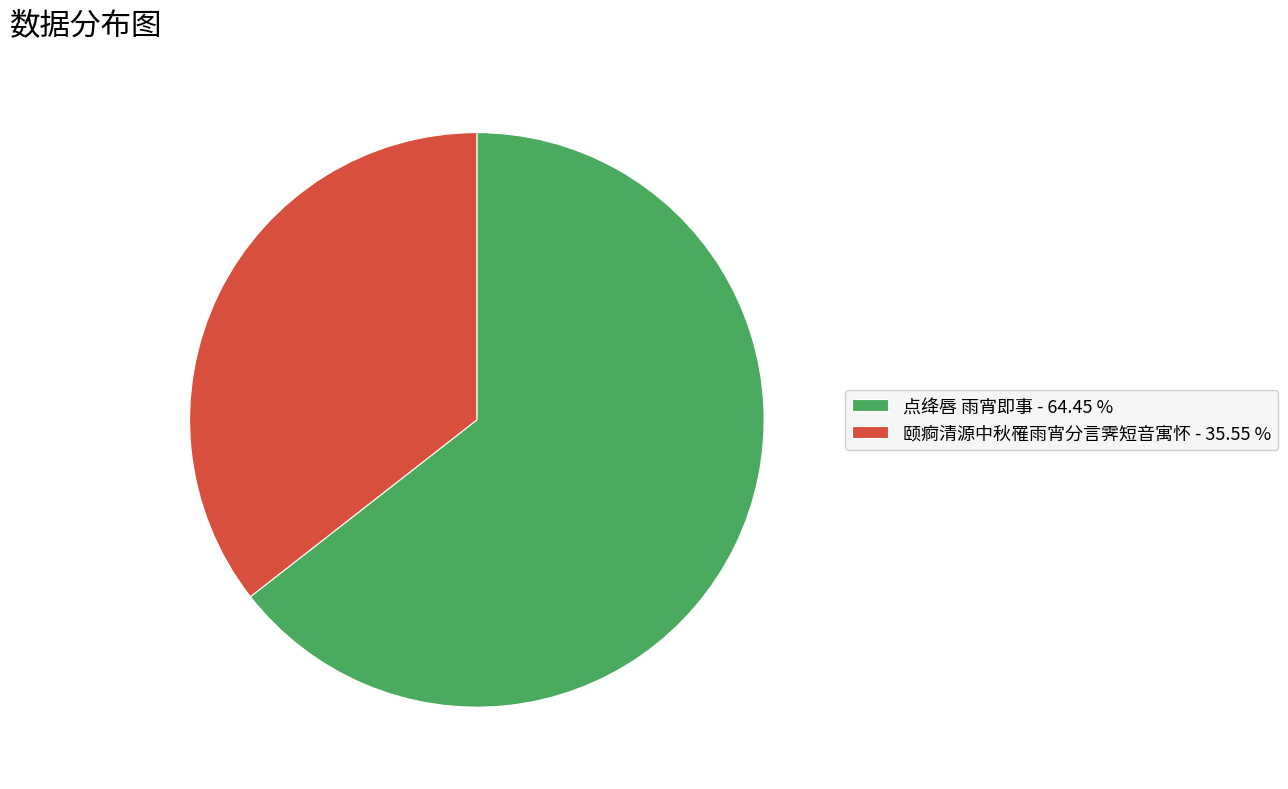

Rank the categories by value from lowest to highest.

颐痾清源中秋罹雨宵分言霁短音寓怀, 点绛唇 雨宵即事